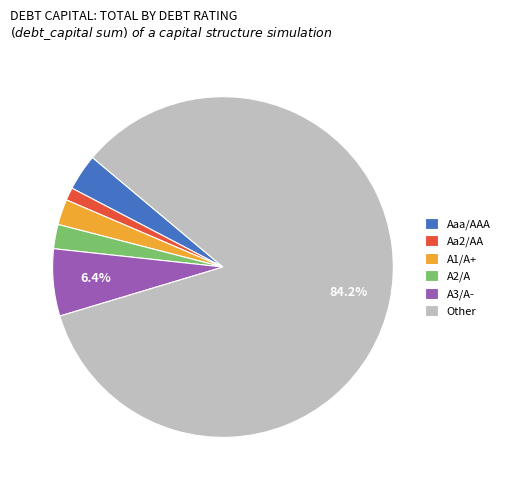

To the nearest percent, what portion does A1/A+ represent?

2%